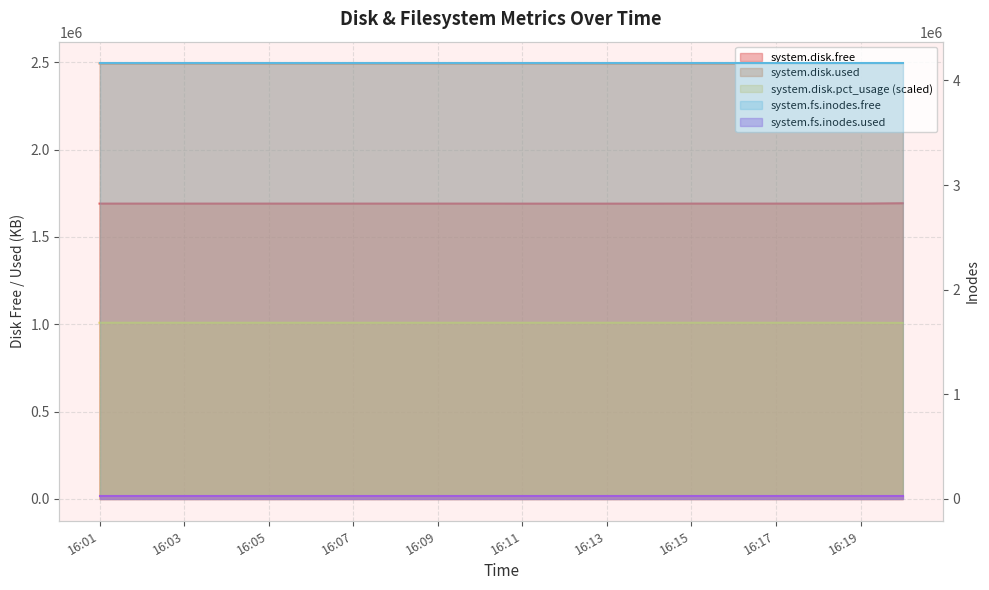

List the labels in order of system.disk.used value, largest first.

16:11, 16:12, 16:13, 16:14, 16:15, 16:16, 16:17, 16:18, 16:19, 16:01, 16:02, 16:03, 16:04, 16:05, 16:06, 16:07, 16:08, 16:09, 16:10, 16:20